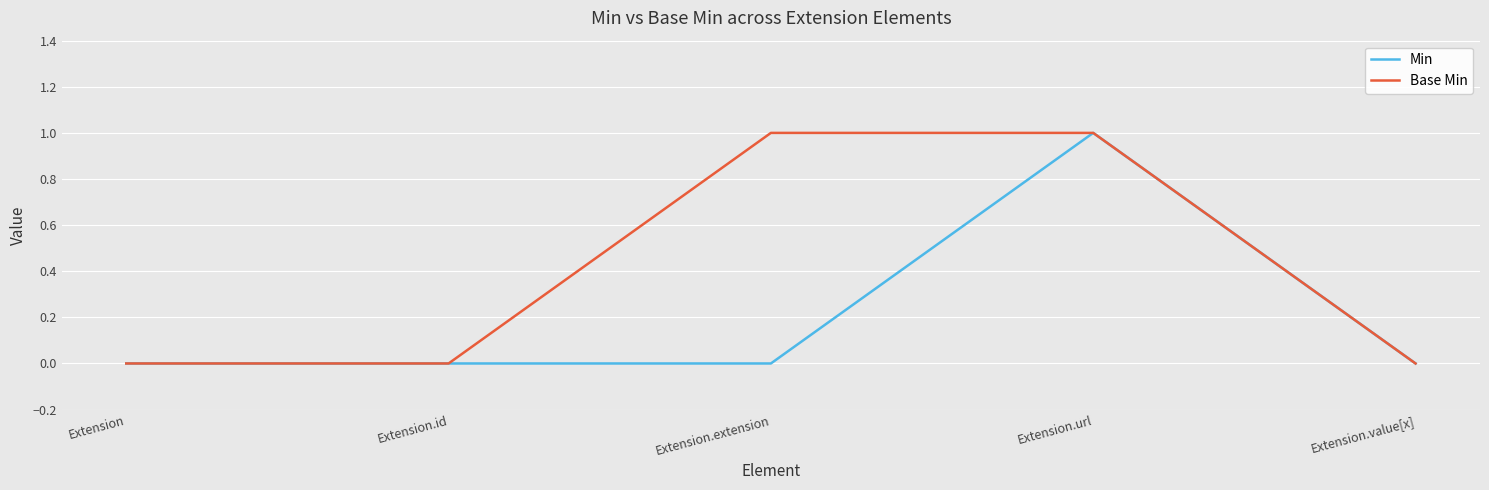

At which category is the sum across all series the highest?

Extension.url